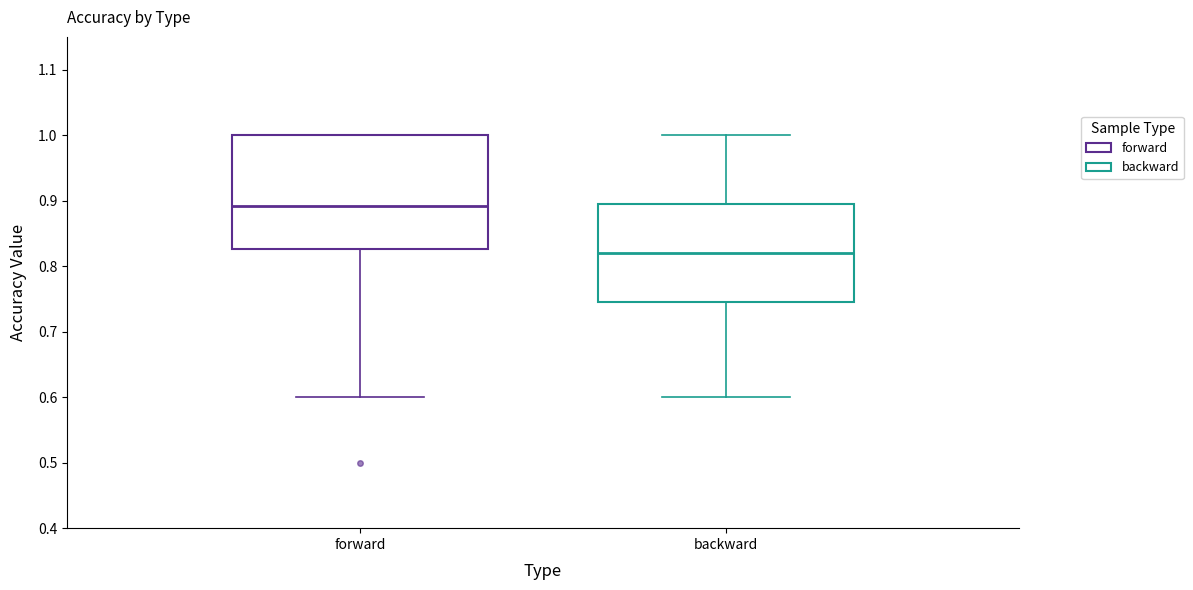

Comparing the boxes themselves (not the whiskers), which one is the tallest?

forward